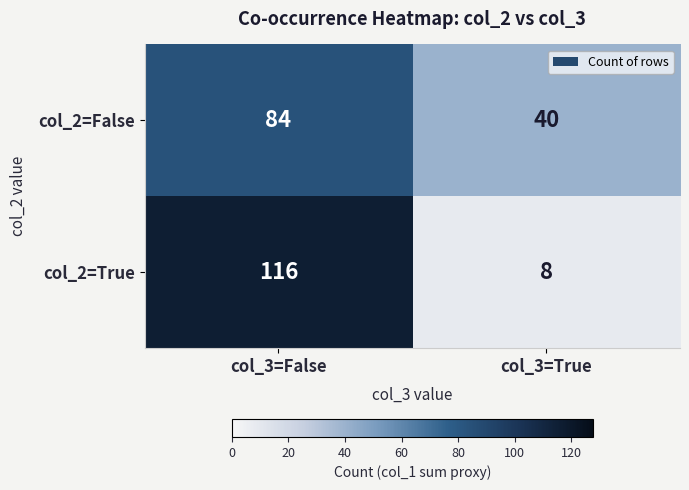

Reading right to left, list all the values displayed in this chart.

col_2=False: col_3=True=40	col_3=False=84
col_2=True: col_3=True=8	col_3=False=116